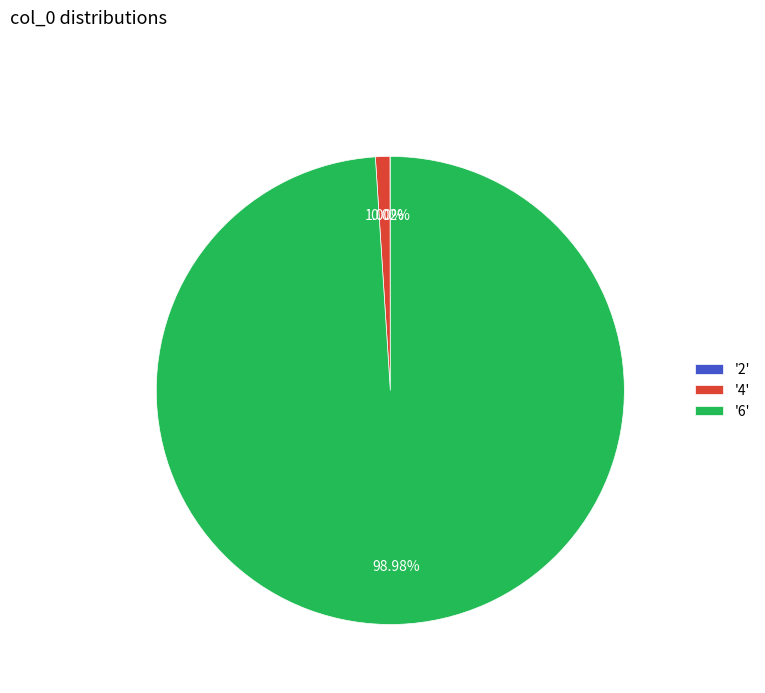

Is the sum of '4' and '6' greater than half?

Yes